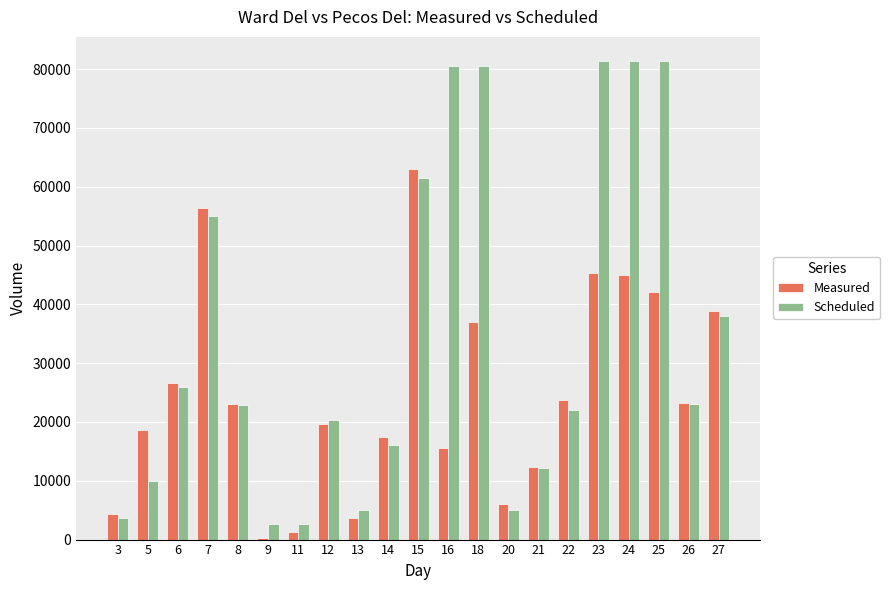

Is the value of Scheduled at 14 greater than the value of Measured at 9?

Yes